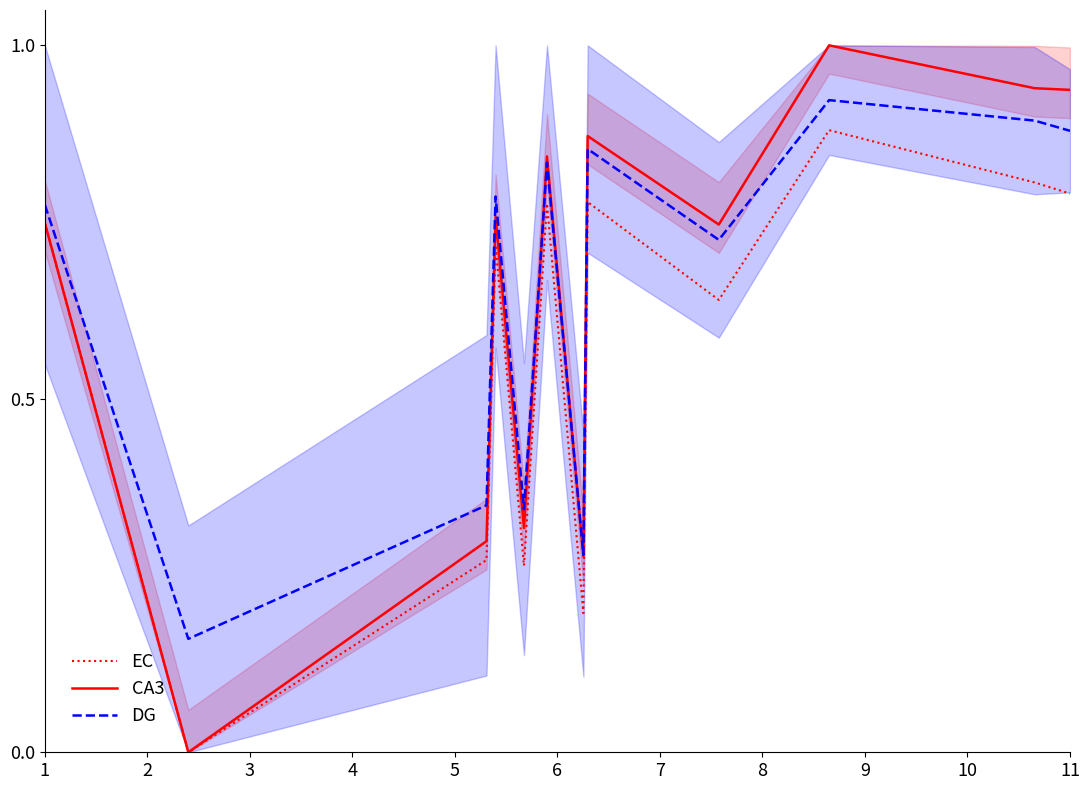

The value of CA3 at 11 is 1.3. True or false?

False